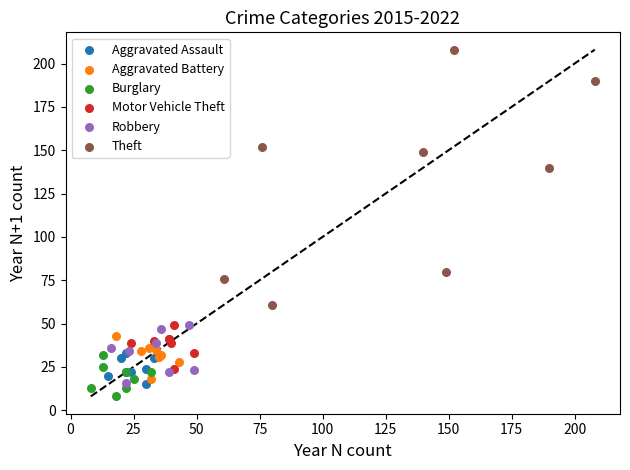

Which series contains the highest Y value?

Theft